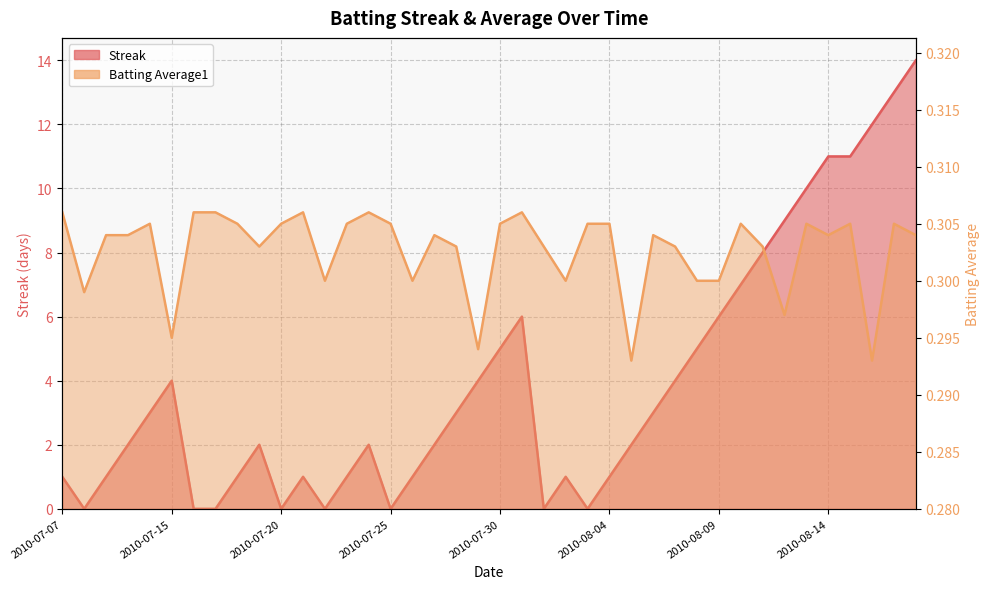

How many lines are shown in the chart?

2